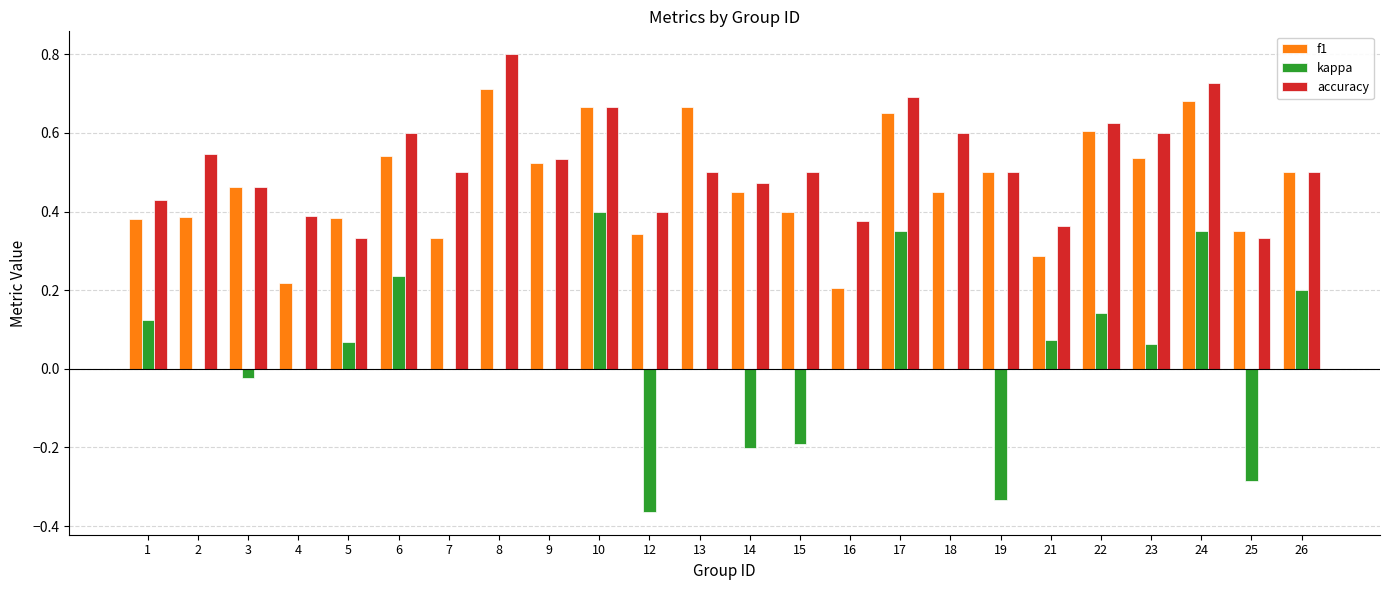

What is the sum of all f1 values?

11.2